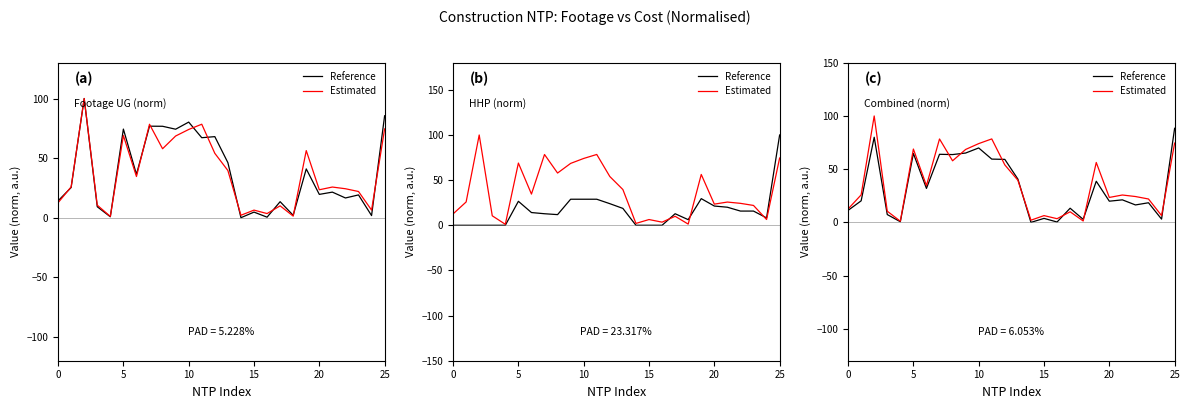

What is the total value across all series at 22?

40.7